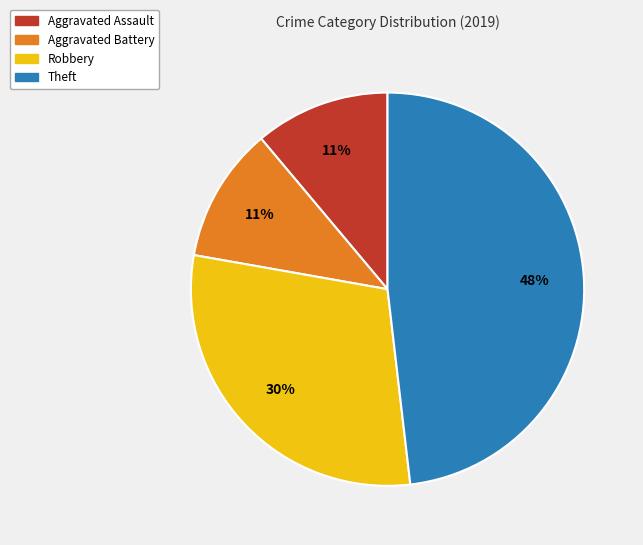

Which has a higher value, Robbery or Theft?

Theft